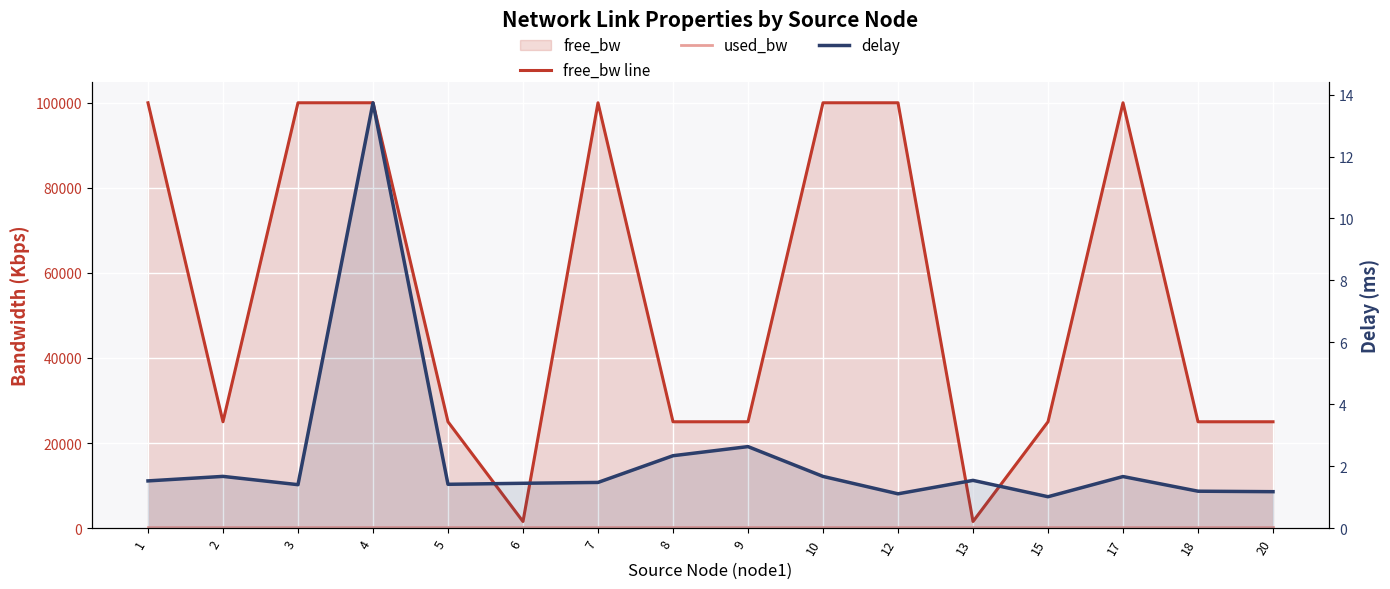

True or false: used_bw and delay intersect in this chart.

False